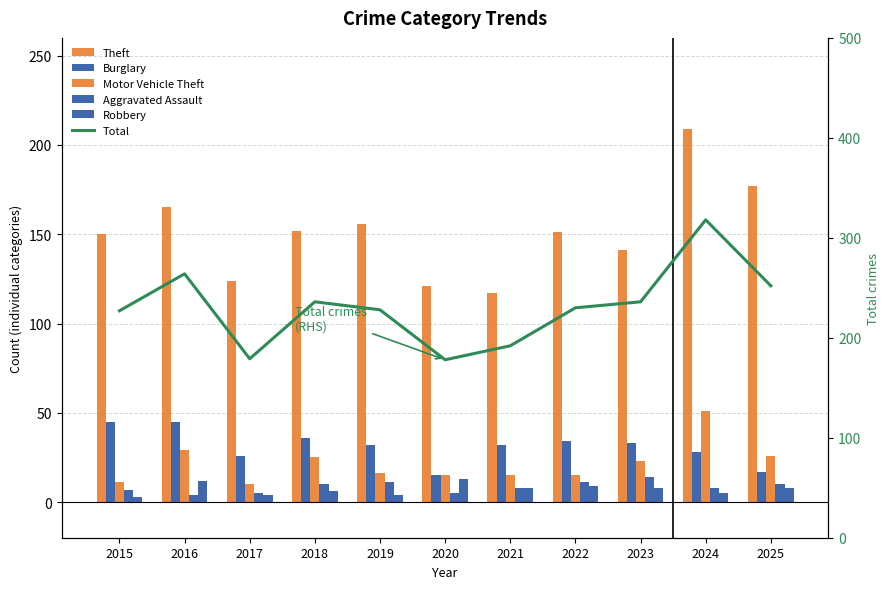

How many values in the Motor Vehicle Theft series are below 16?

5